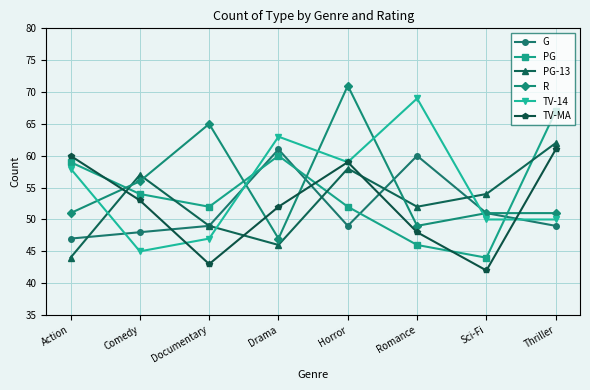

What is the difference between the PG-13 values at Romance and Horror?

6